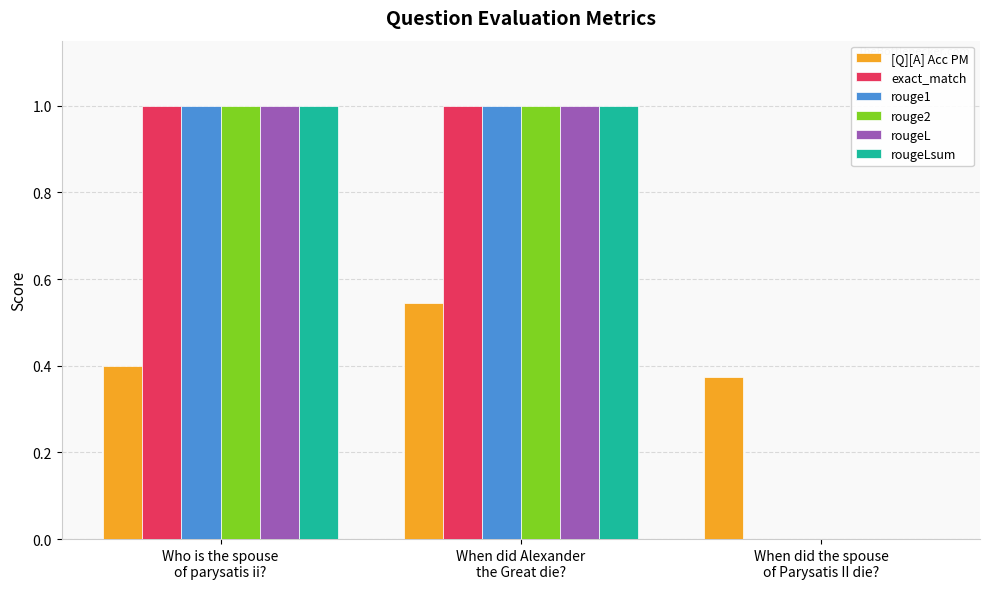

What is the greatest value displayed?

1.0